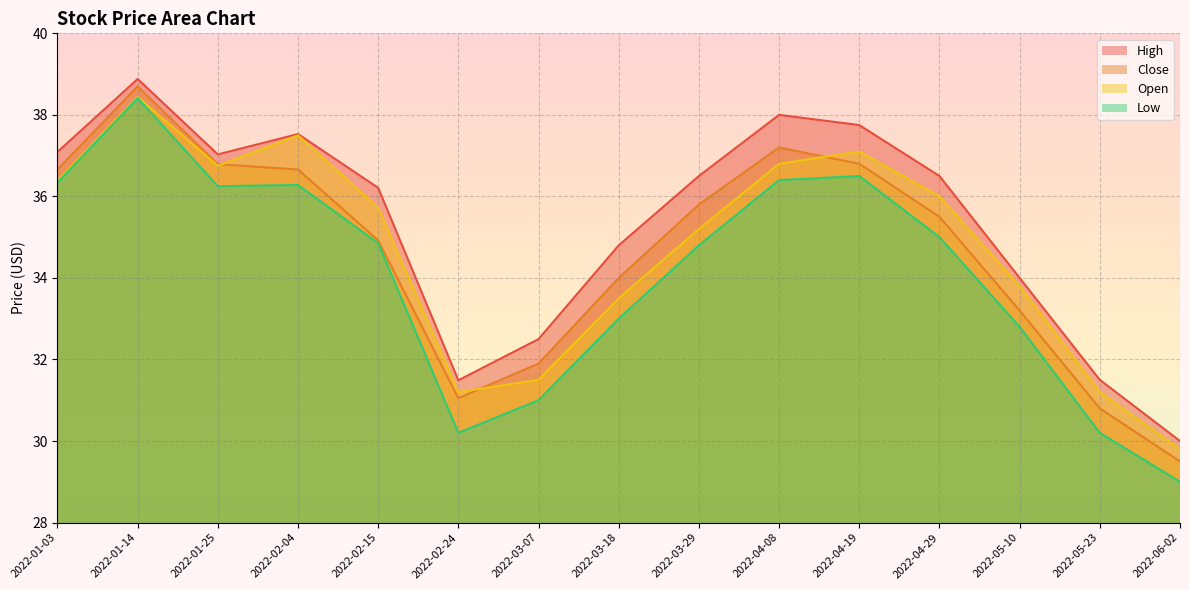

Reading left to right, transcribe all the data shown in this chart.

High: 2022-01-03=37.1	2022-01-14=38.9	2022-01-25=37.0	2022-02-04=37.5	2022-02-15=36.2	2022-02-24=31.5	2022-03-07=32.5	2022-03-18=34.8	2022-03-29=36.5	2022-04-08=38.0	2022-04-19=37.8	2022-04-29=36.5	2022-05-10=34.0	2022-05-23=31.5	2022-06-02=30.0
Close: 2022-01-03=36.7	2022-01-14=38.7	2022-01-25=36.8	2022-02-04=36.7	2022-02-15=34.9	2022-02-24=31.1	2022-03-07=31.9	2022-03-18=34.0	2022-03-29=35.8	2022-04-08=37.2	2022-04-19=36.8	2022-04-29=35.5	2022-05-10=33.2	2022-05-23=30.8	2022-06-02=29.5
Open: 2022-01-03=36.4	2022-01-14=38.4	2022-01-25=36.8	2022-02-04=37.5	2022-02-15=35.7	2022-02-24=31.2	2022-03-07=31.5	2022-03-18=33.5	2022-03-29=35.2	2022-04-08=36.8	2022-04-19=37.1	2022-04-29=36.0	2022-05-10=33.8	2022-05-23=31.2	2022-06-02=29.8
Low: 2022-01-03=36.3	2022-01-14=38.4	2022-01-25=36.2	2022-02-04=36.3	2022-02-15=34.9	2022-02-24=30.2	2022-03-07=31.0	2022-03-18=33.0	2022-03-29=34.8	2022-04-08=36.4	2022-04-19=36.5	2022-04-29=35.0	2022-05-10=32.8	2022-05-23=30.2	2022-06-02=29.0